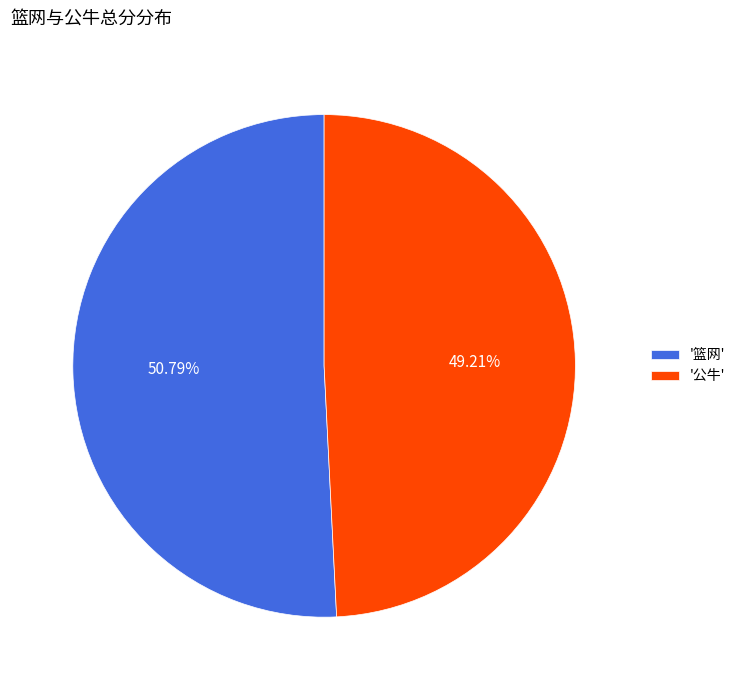

Rank the categories by value from lowest to highest.

'公牛', '篮网'